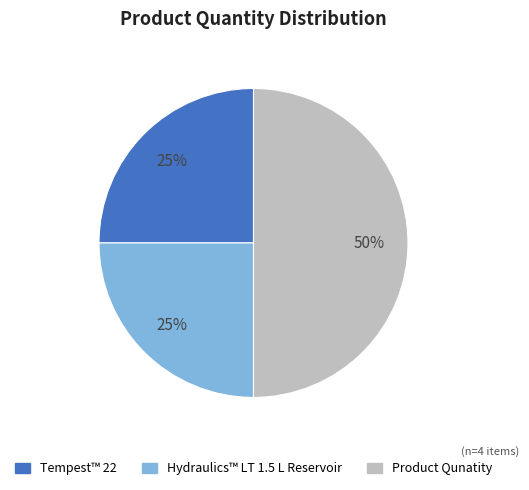

Is Hydraulics™ LT 1.5 L Reservoir the majority of the pie?

No